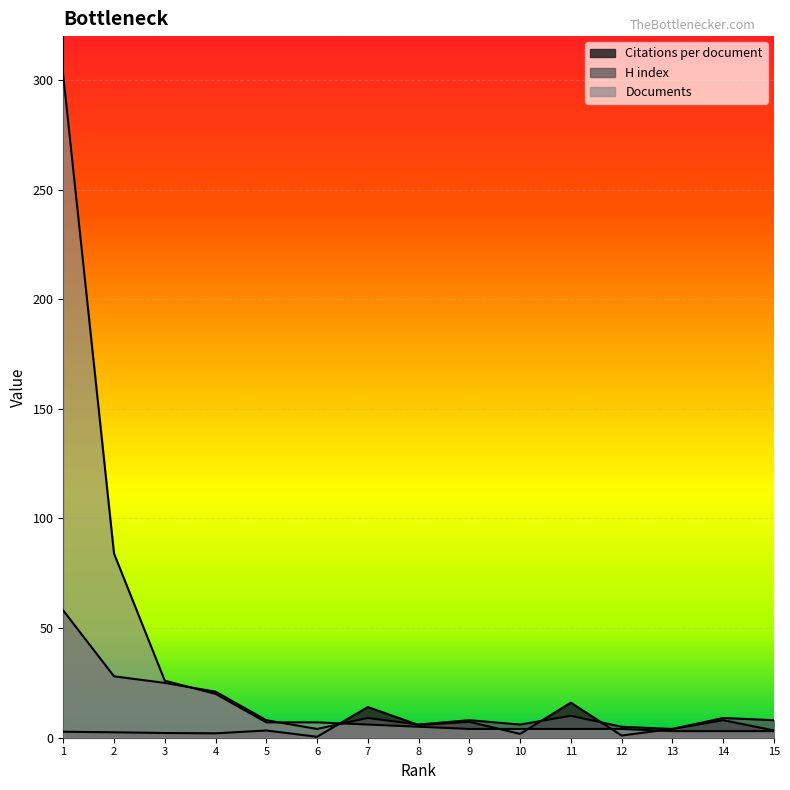

True or false: H index has a value of 4.0 at 6.

True